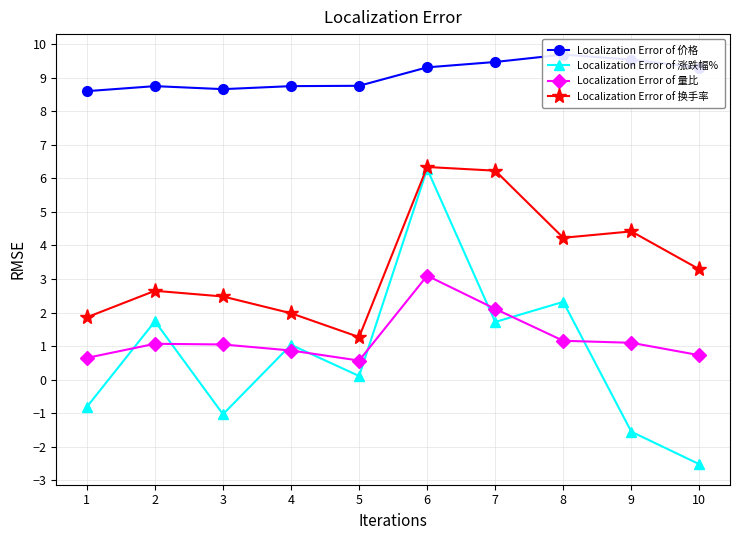

Is the value of Localization Error of 量比 at 8 greater than the value of Localization Error of 涨跌幅% at 8?

No